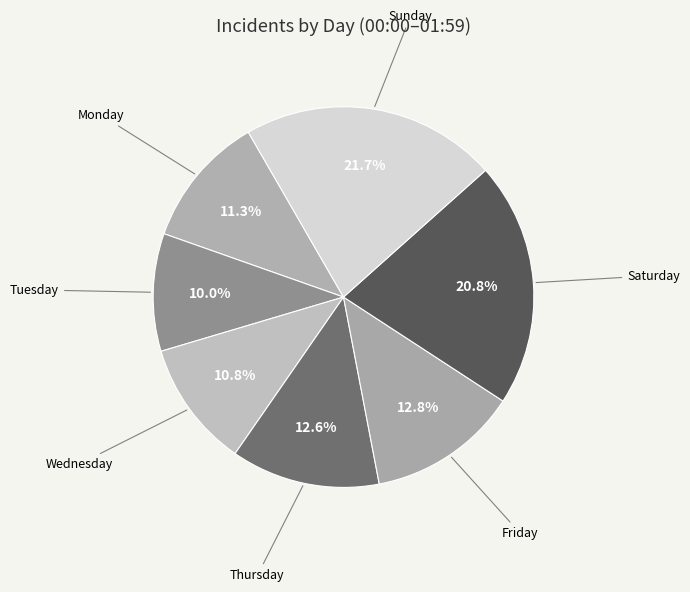

Which category has the biggest portion of the pie?

Sunday